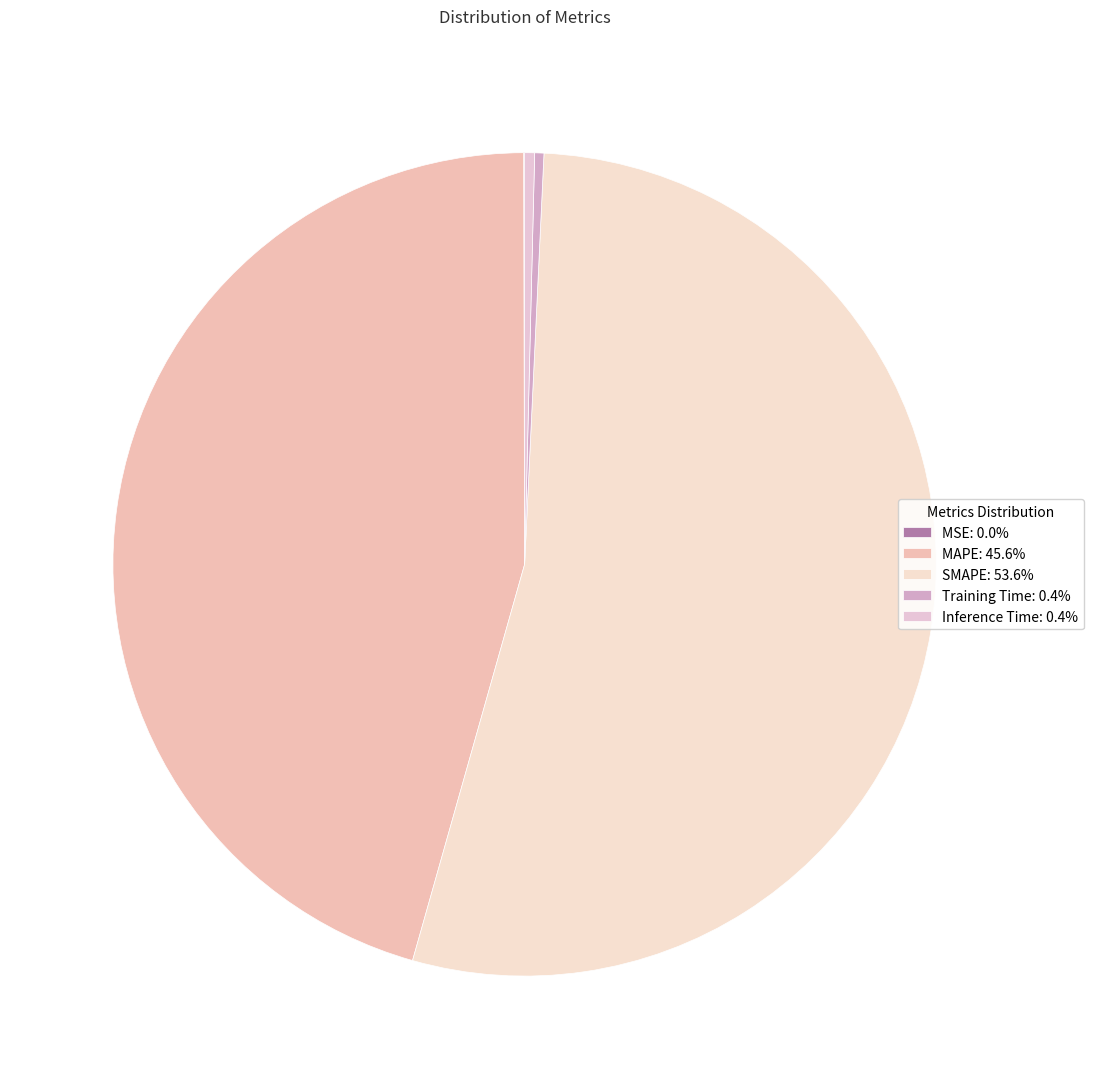

To the nearest percent, what is the difference between the SMAPE and MSE slice percentages?

54%